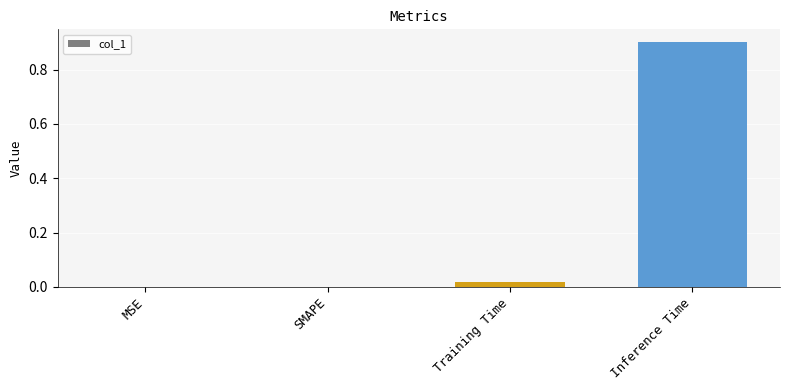

What is the change in value from SMAPE to Inference Time?

+0.9